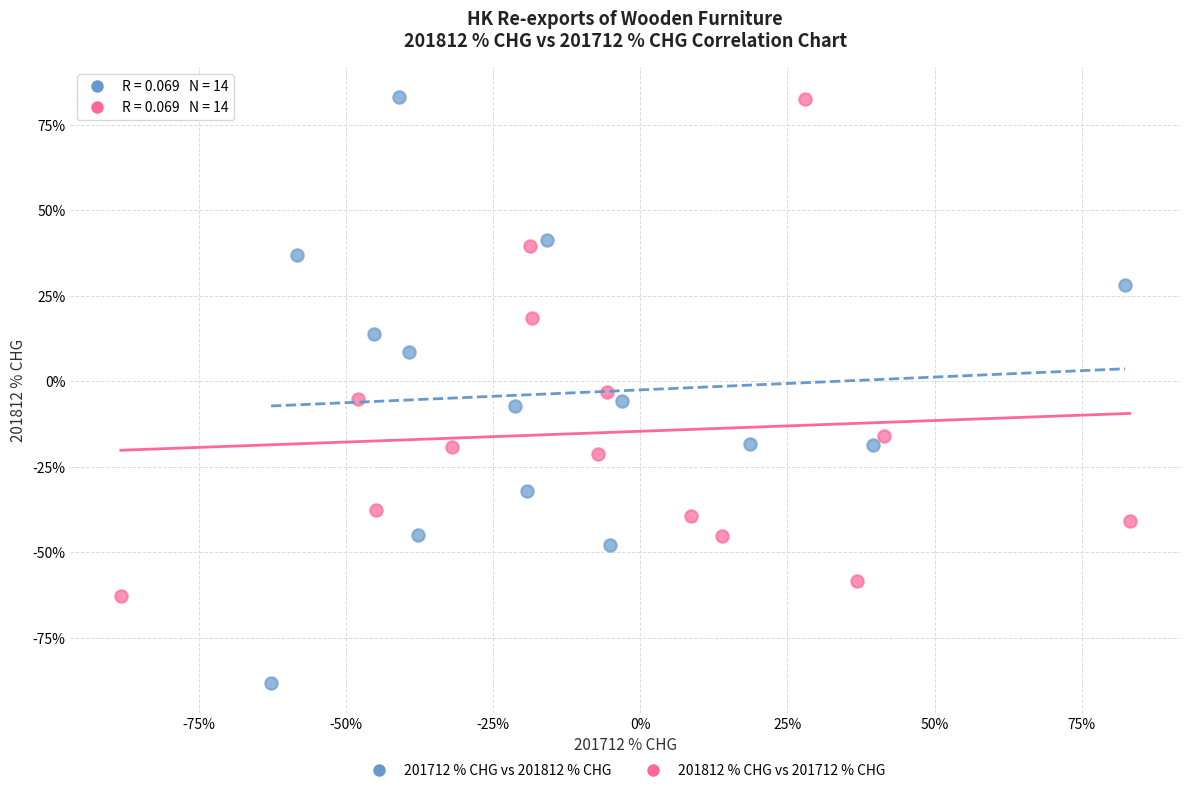

Which series has the widest spread of Y values?

201712 % CHG vs 201812 % CHG